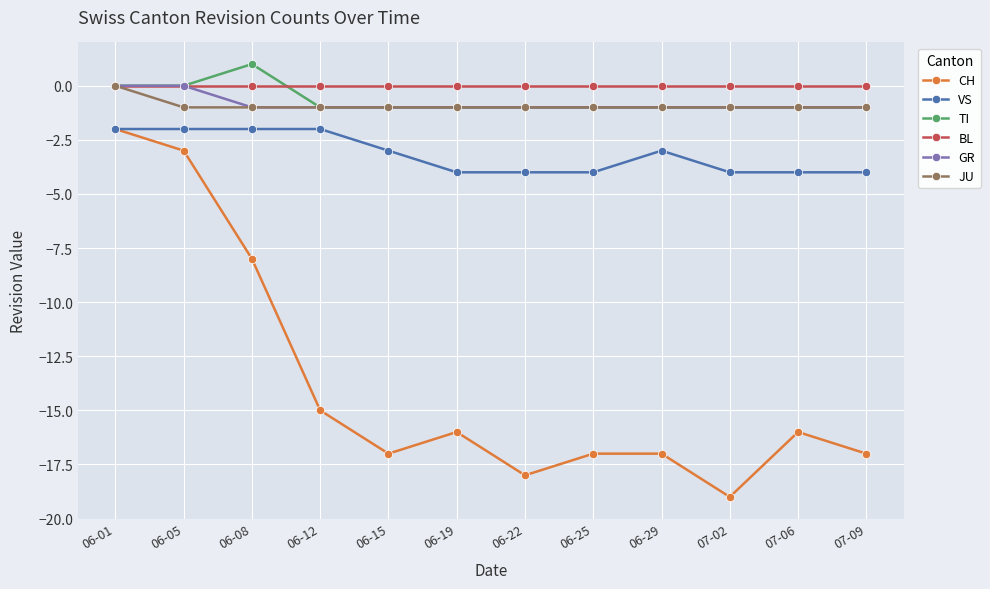

Count the number of categories in the chart.

12